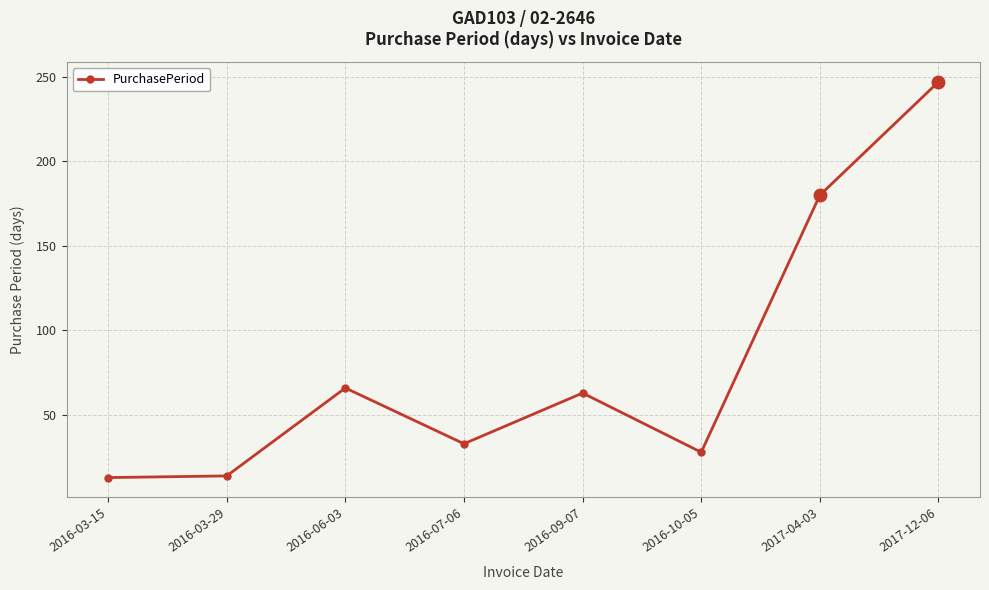

Which has a higher value, 2016-10-05 or 2017-12-06?

2017-12-06